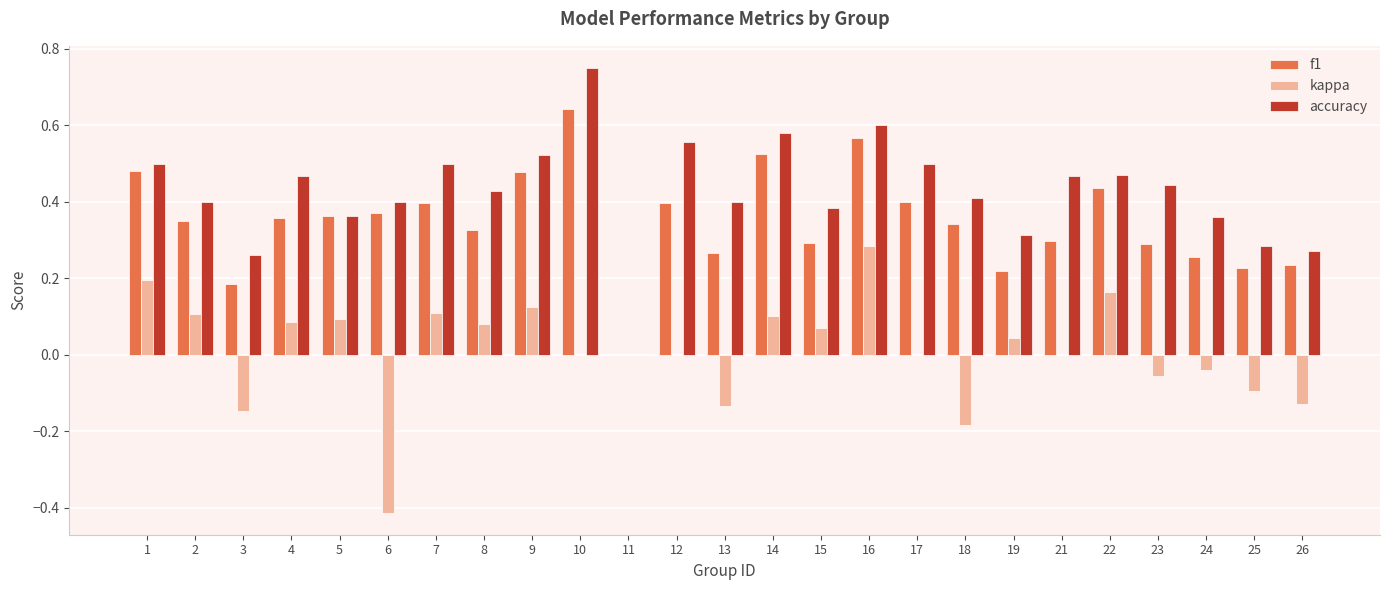

What is the sum of all f1 values?

8.7